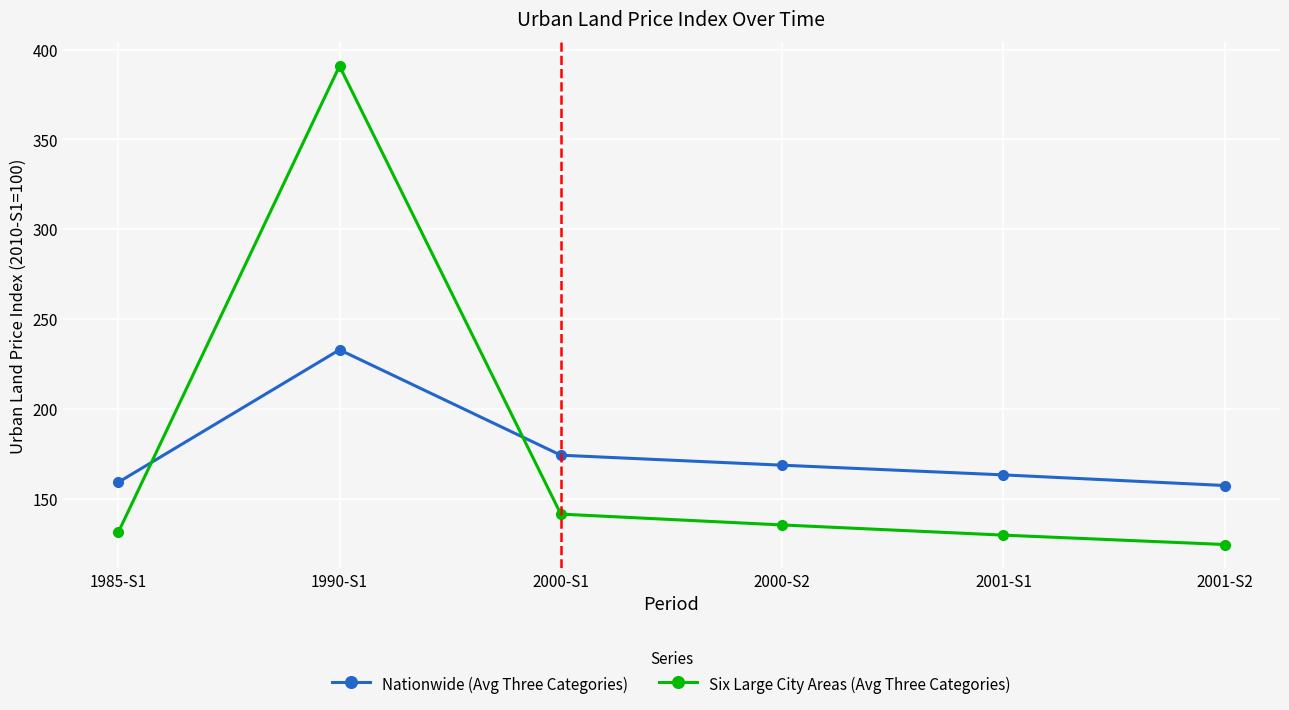

Which series changed the most between 2000-S1 and 2000-S2?

Six Large City Areas (Avg Three Categories)